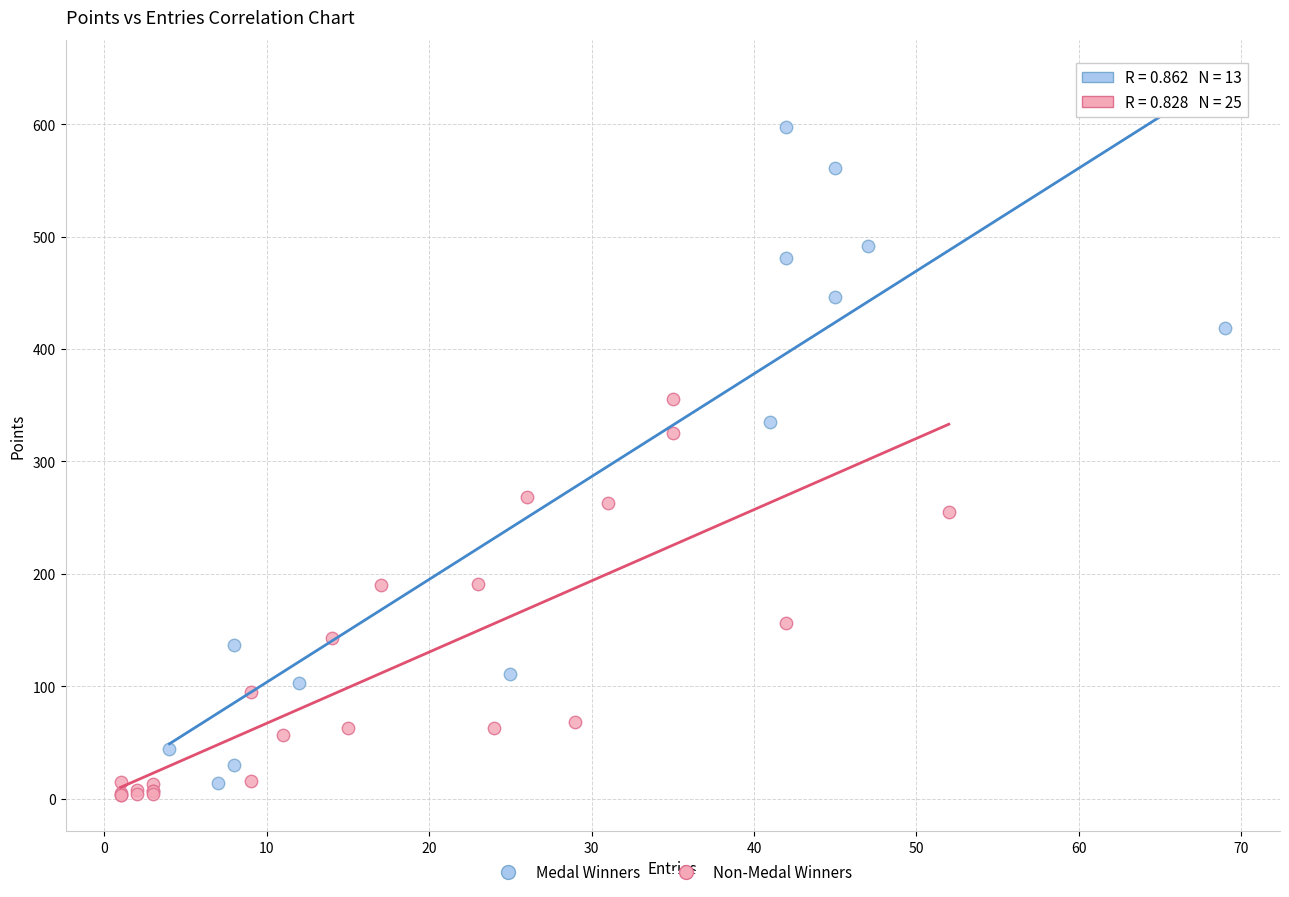

Which series has the largest Y range (max minus min)?

Medal Winners